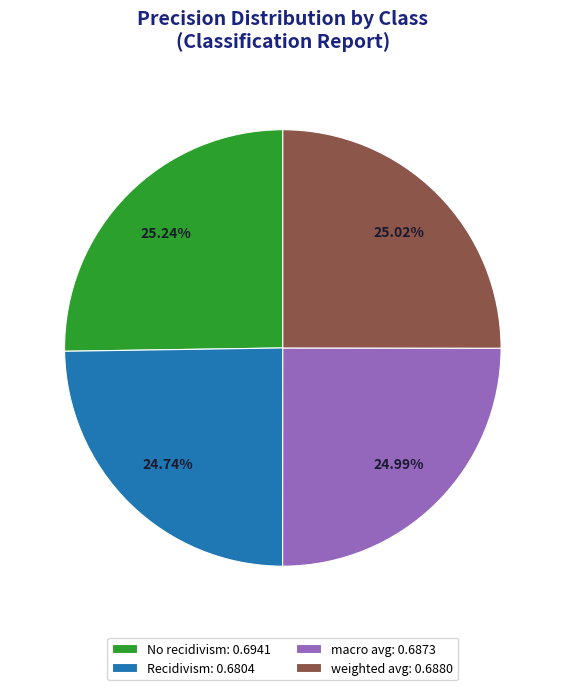

What percentage is the Recidivism slice, to the nearest percent?

25%